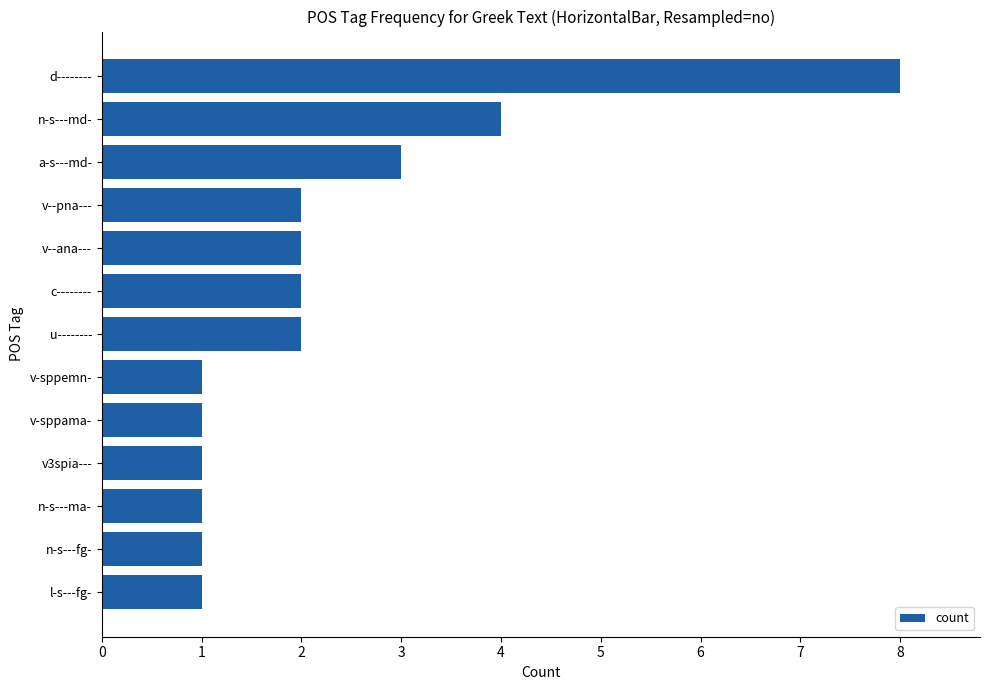

Between a-s---md- and v--pna---, which is larger?

a-s---md-